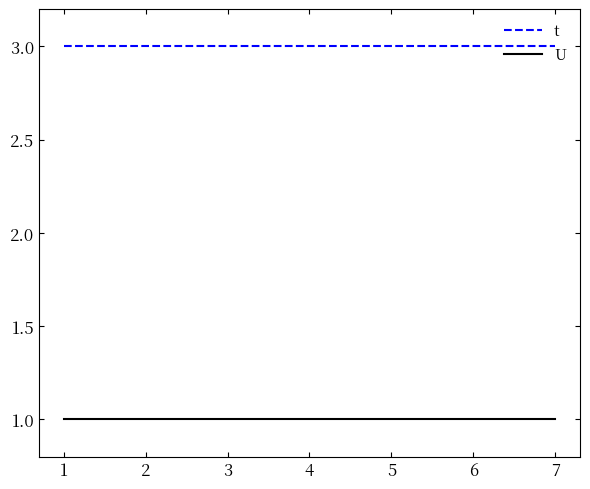

What is the highest value of the t series?

3